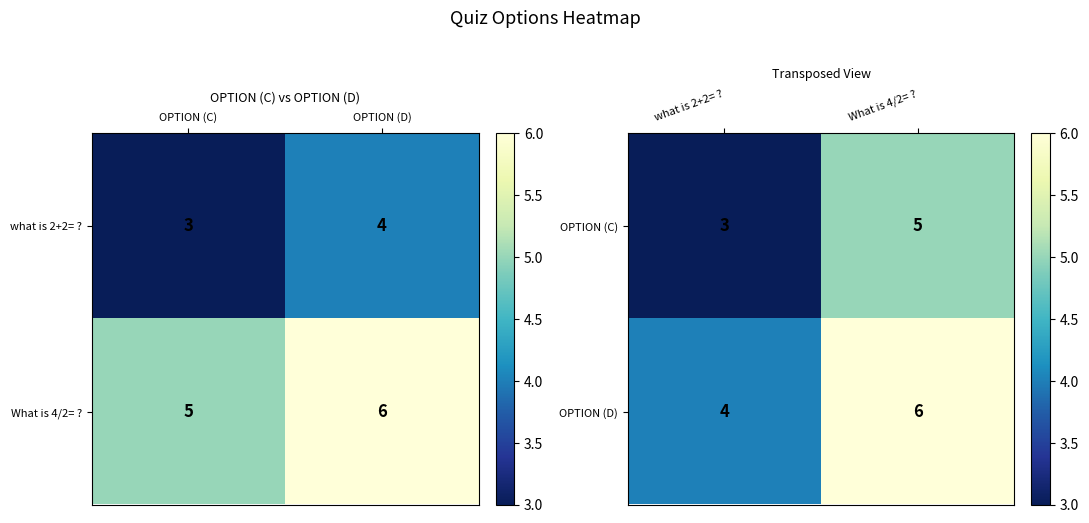

At which label does OPTION (D) reach its peak?

What is 4/2= ?